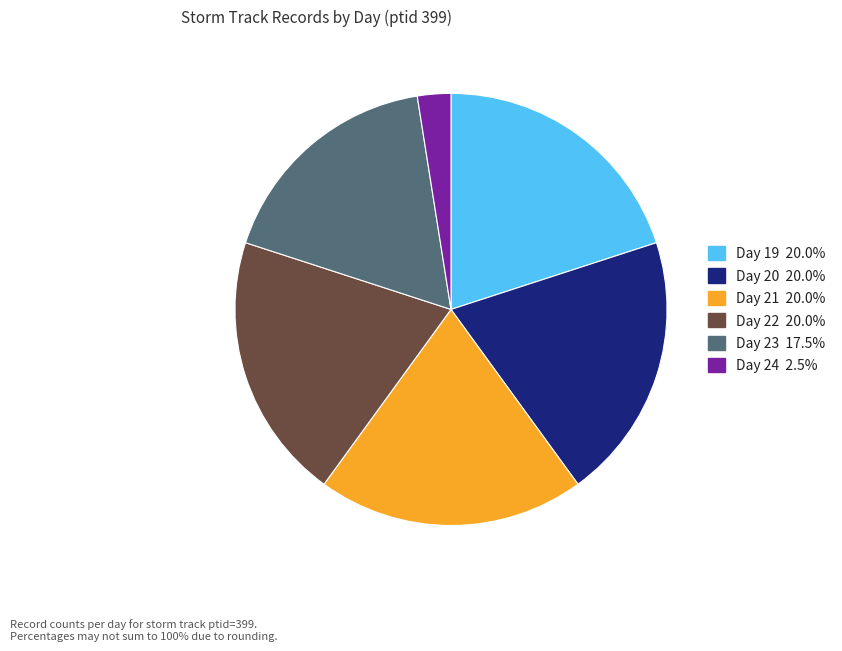

Which slice is the smallest?

Day 24